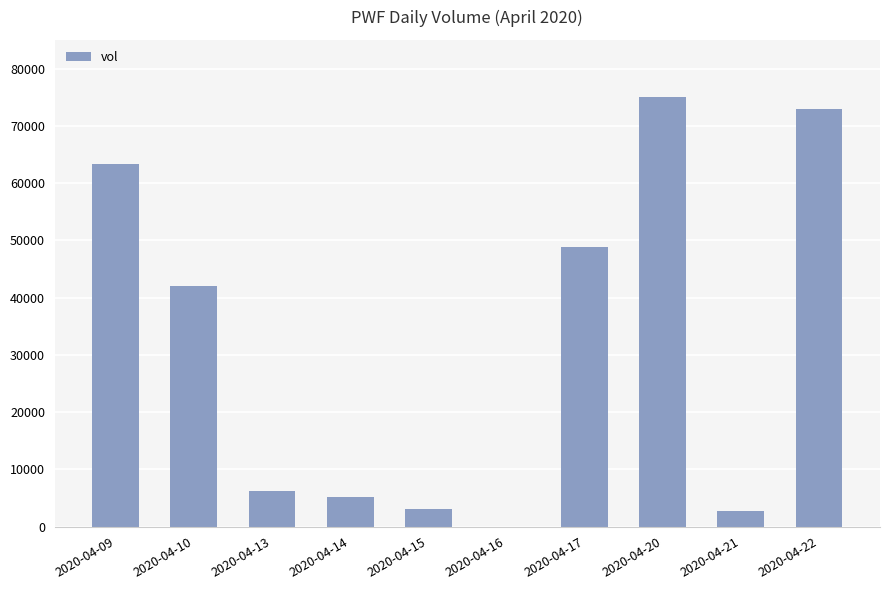

Which category has the highest value across all series?

2020-04-20